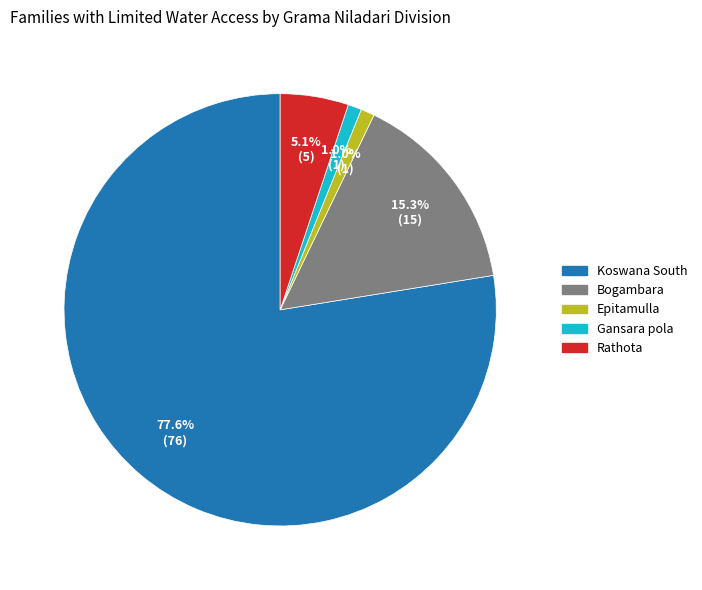

Approximately how many times larger is the value at Rathota compared to Bogambara?

0.3